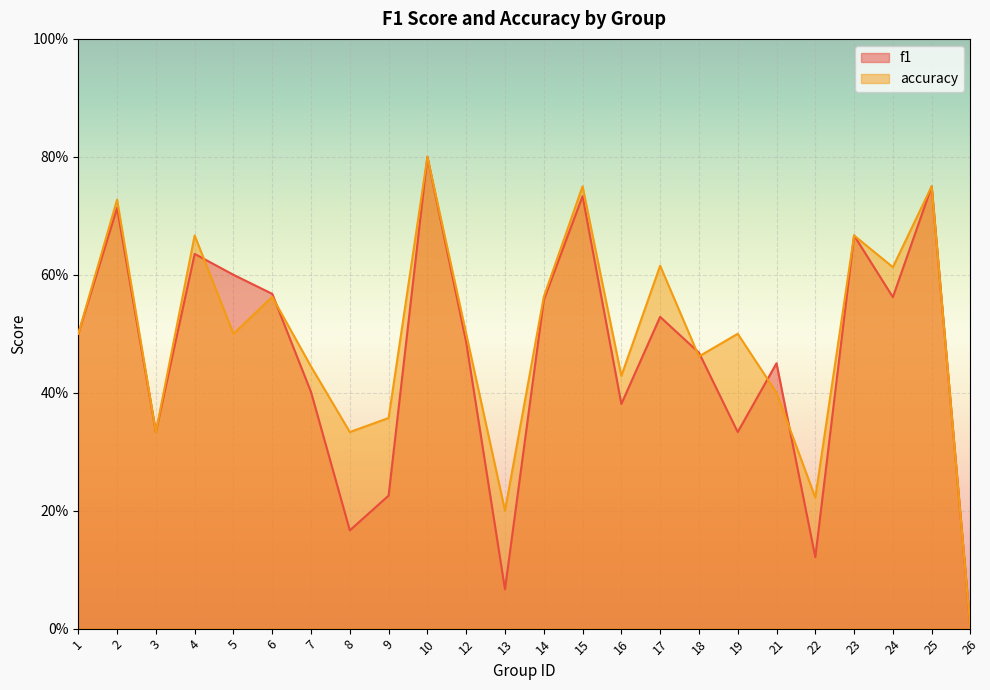

Which category has the lowest value in the accuracy series?

26